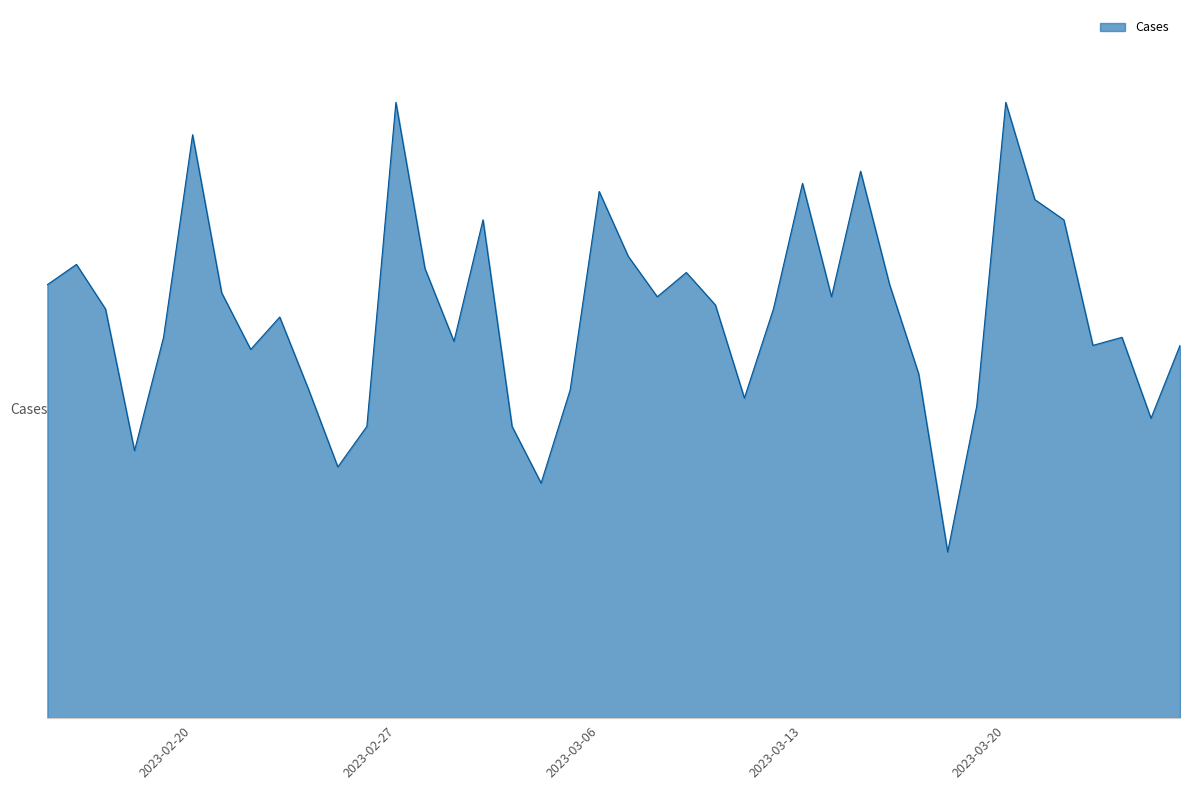

Which label corresponds to the largest value in the chart?

2023-02-27